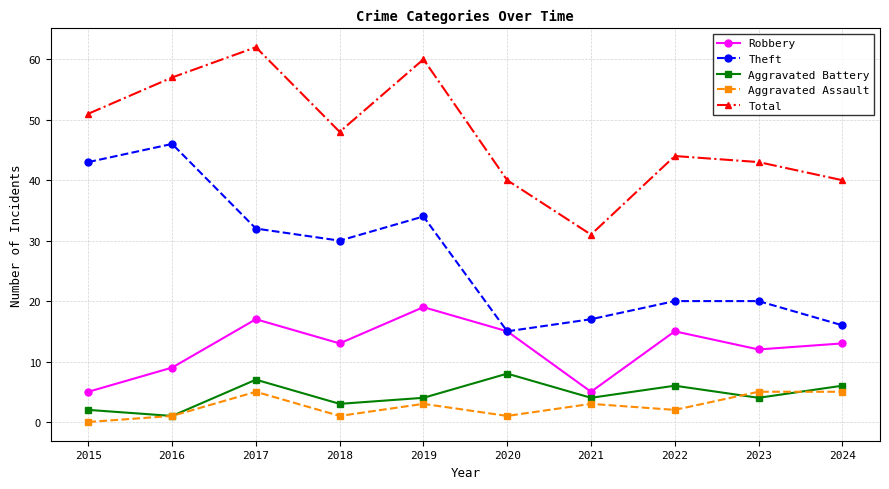

Reading left to right, extract all data points from this chart.

Robbery: 5	9	17	13	19	15	5	15	12	13
Theft: 43	46	32	30	34	15	17	20	20	16
Aggravated Battery: 2	1	7	3	4	8	4	6	4	6
Aggravated Assault: 0	1	5	1	3	1	3	2	5	5
Total: 51	57	62	48	60	40	31	44	43	40